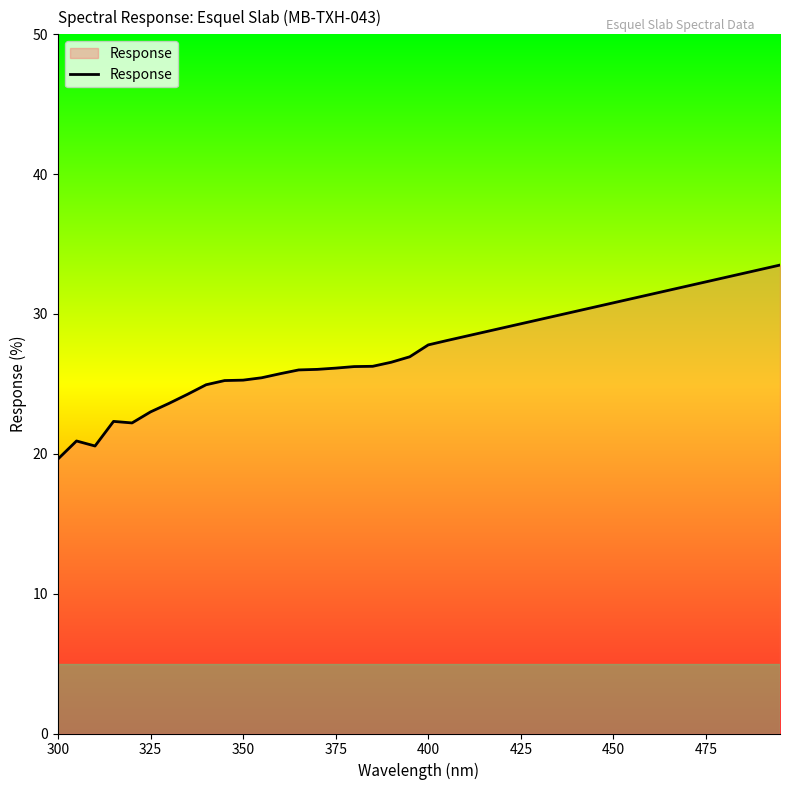

What is the maximum value shown in the chart?

33.5